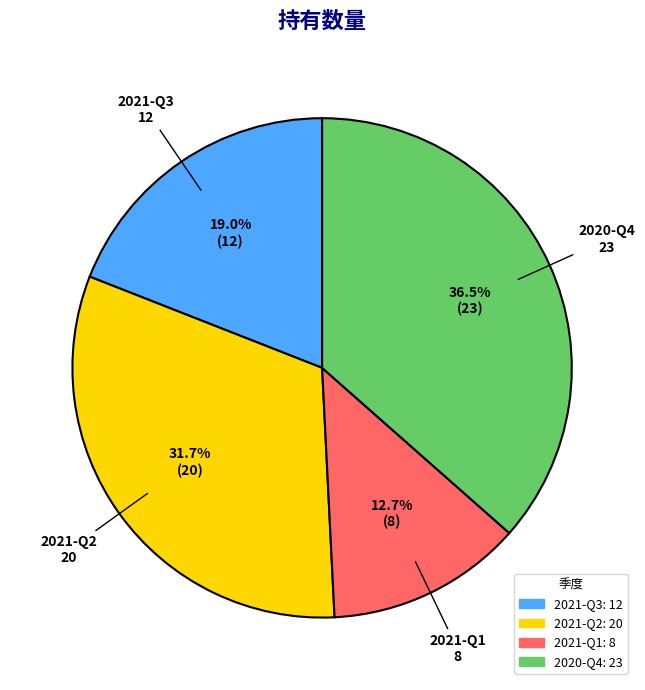

Which category has the biggest portion of the pie?

2020-Q4